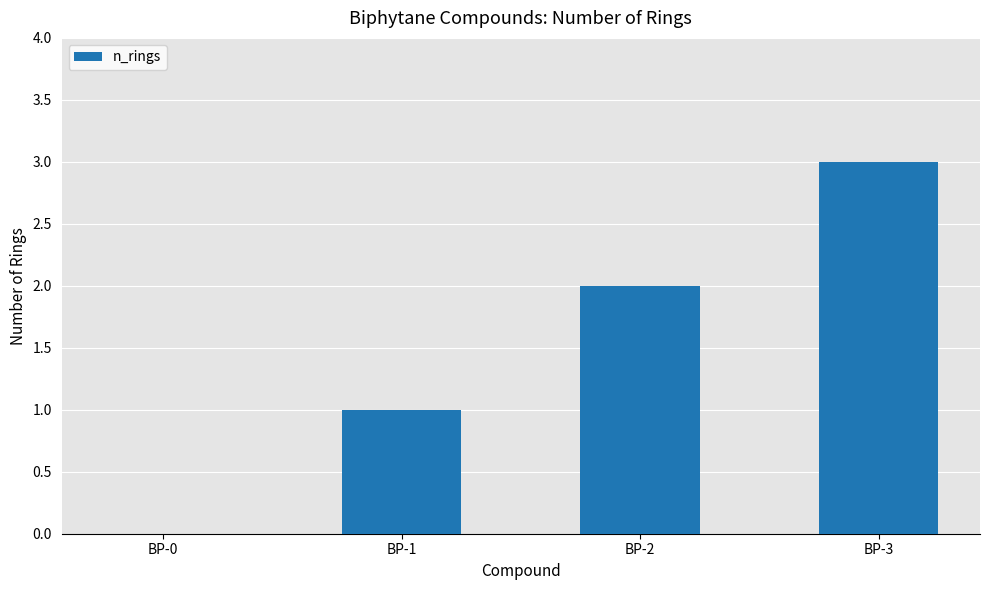

How many categories are shown in the chart?

4